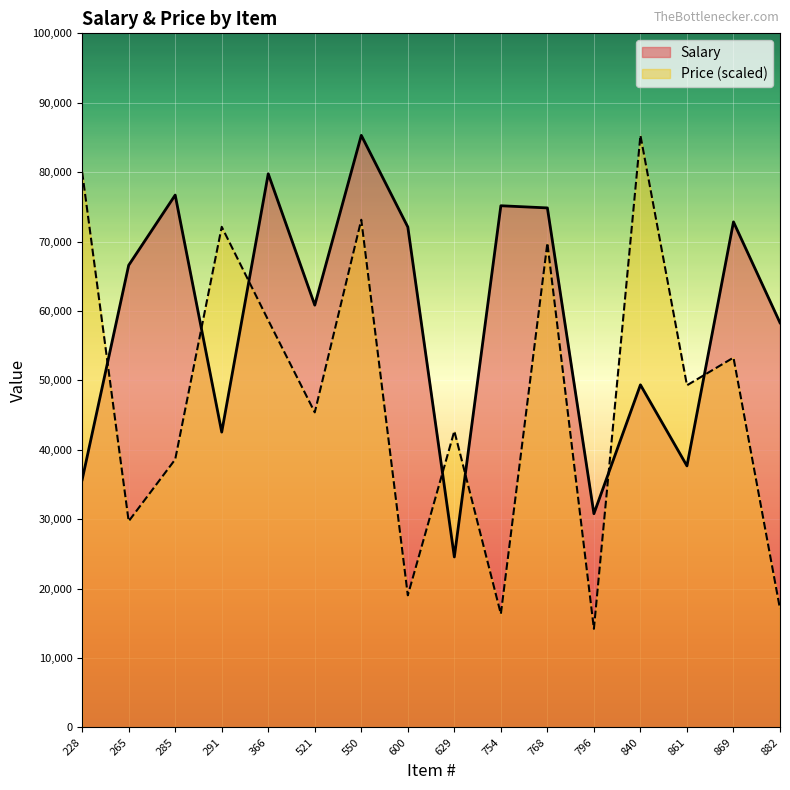

Reading left to right, list all the values displayed in this chart.

Salary: 35684.0	66583.0	76698.0	42544.0	79766.0	60838.0	85302.0	72096.0	24557.0	75159.0	74846.0	30789.0	49356.0	37674.0	72833.0	58299.0
Price: 80011.2	29702.5	38613.3	72121.5	58662.5	45389.2	73142.5	19028.2	42697.4	16336.4	69801.0	14201.5	85302.0	49287.7	53278.9	17079.0